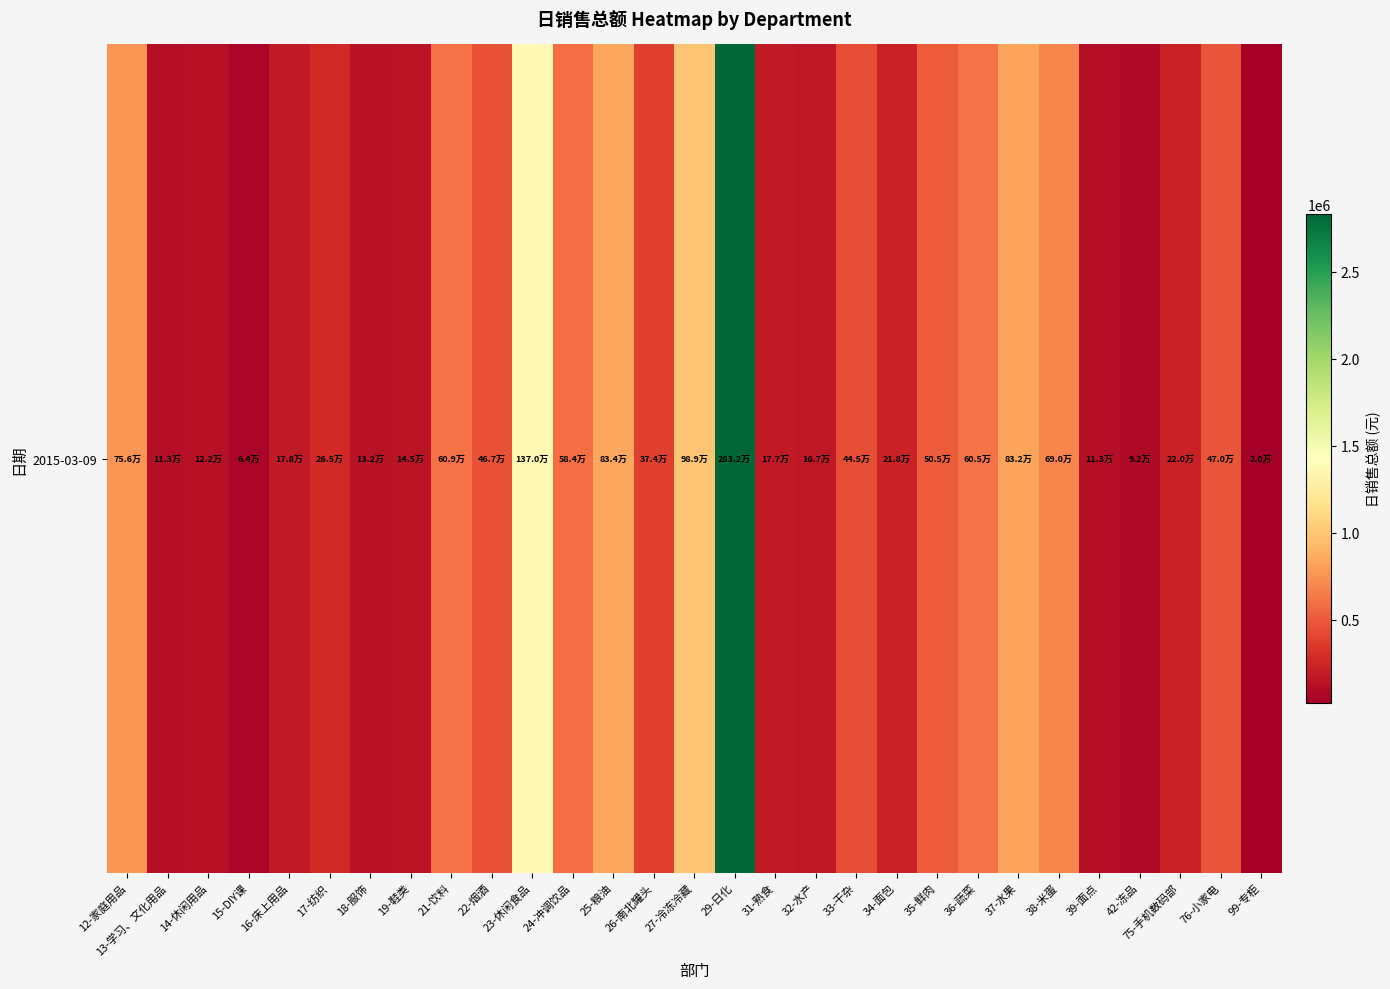

True or false: the data shows 605456.0 at 36-蔬菜.

True